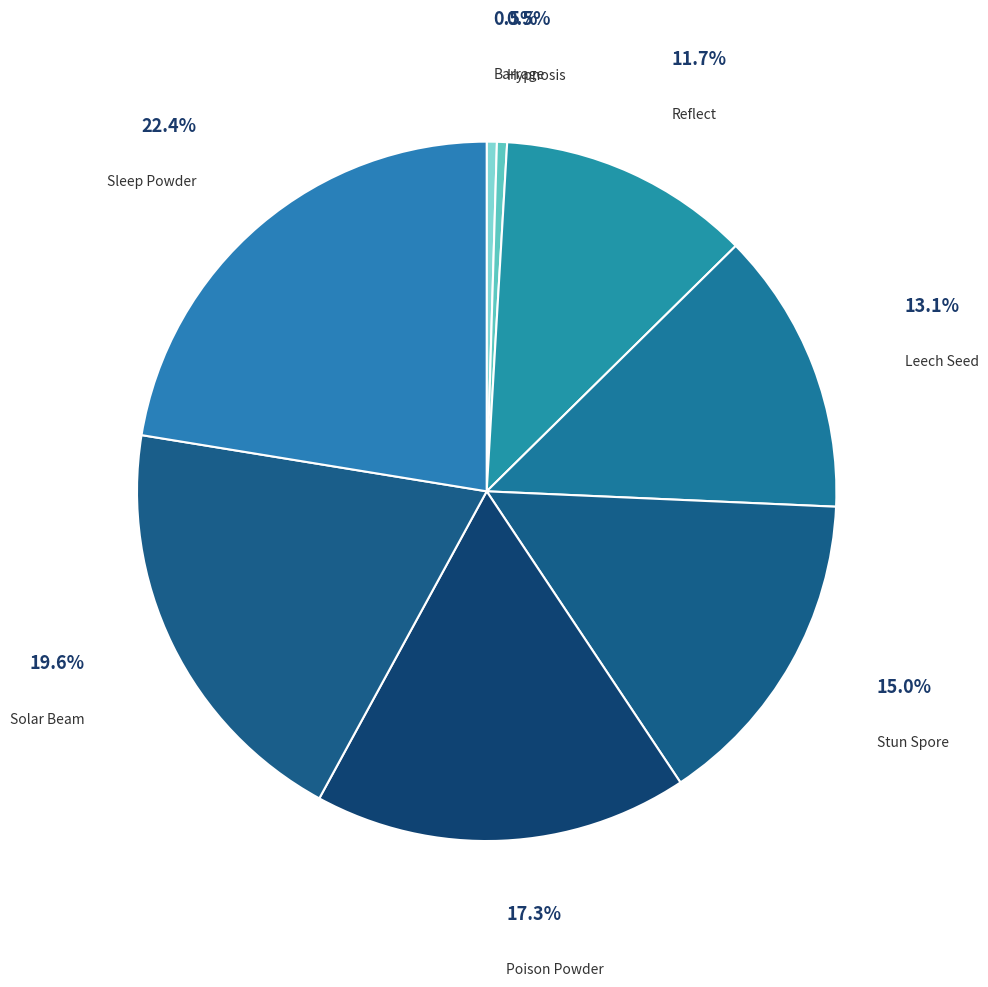

Is it true that Sleep Powder is 13% of the pie?

False